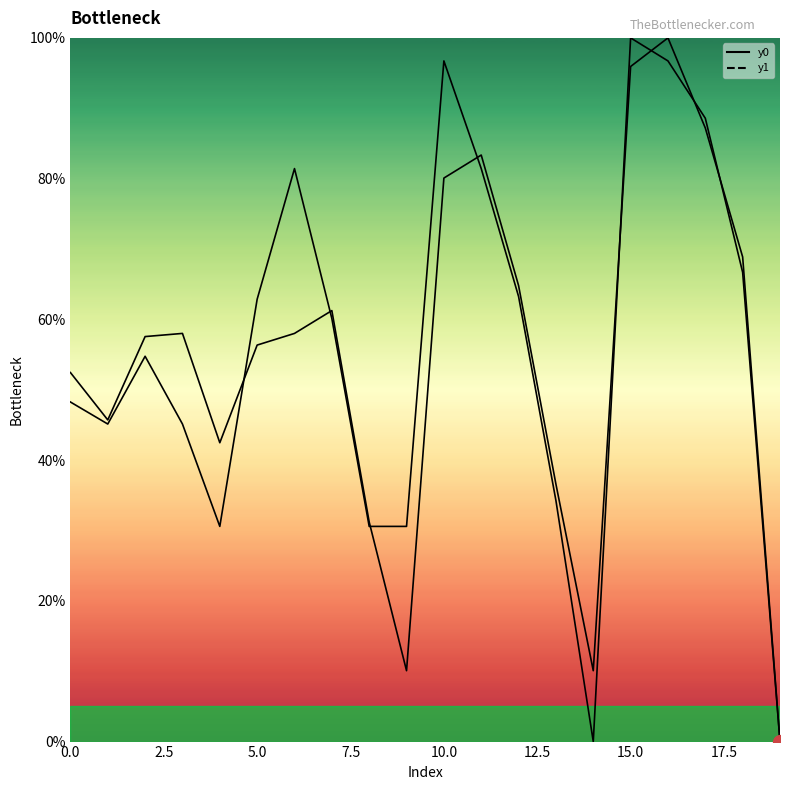

What is the difference between the second highest and minimum values in the y1 series?

95.9